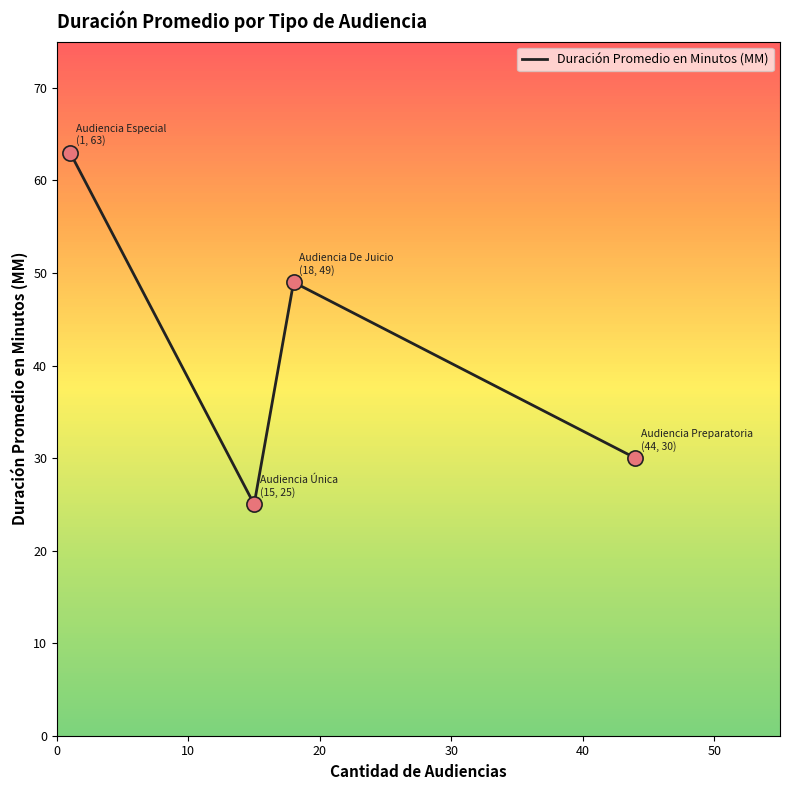

What is the maximum value shown in the chart?

63